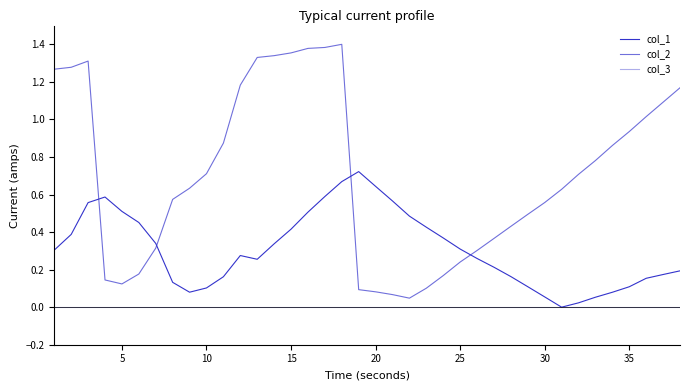

Which series has the largest range (max minus min)?

col_2